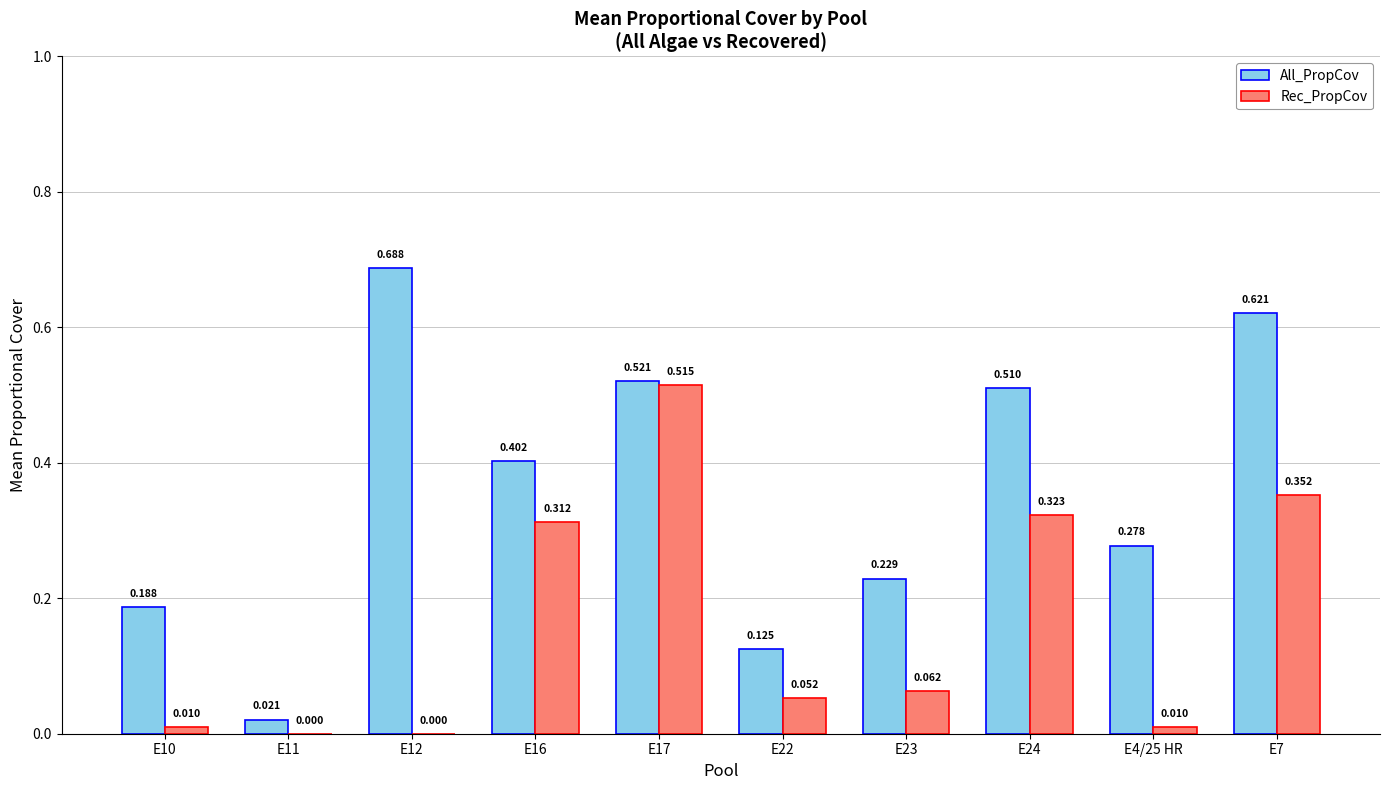

How many data points in Rec_PropCov are above 0?

8